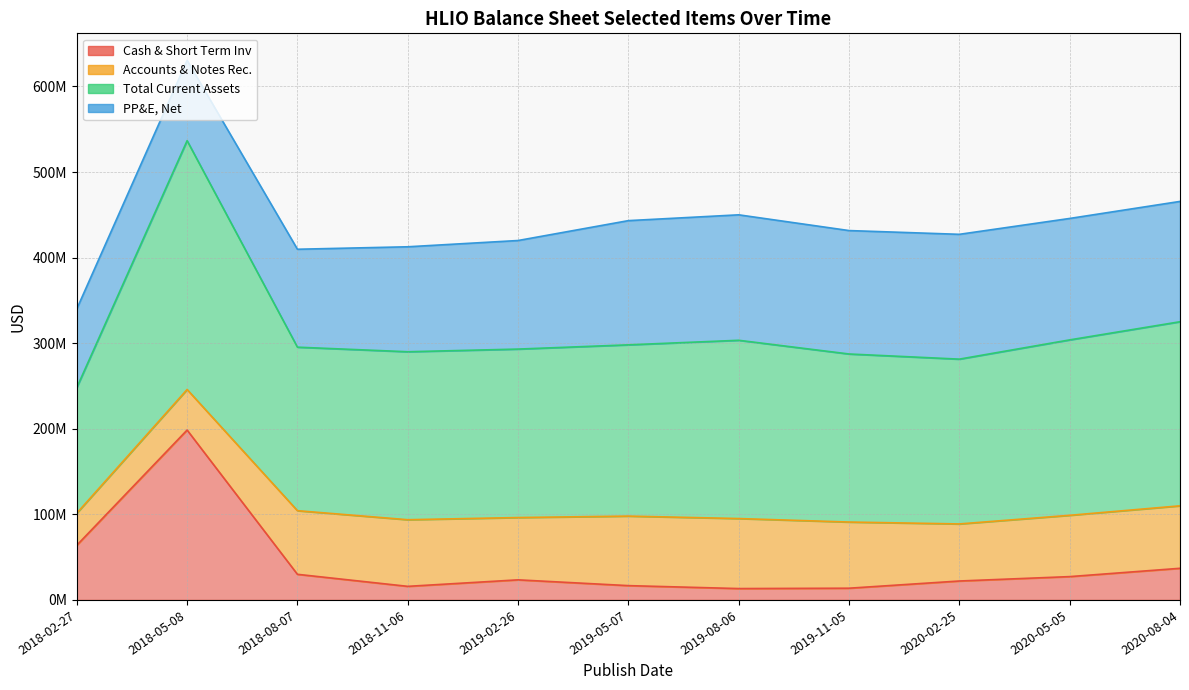

True or false: Cash & Short Term Inv and Total Current Assets cross at least once.

False